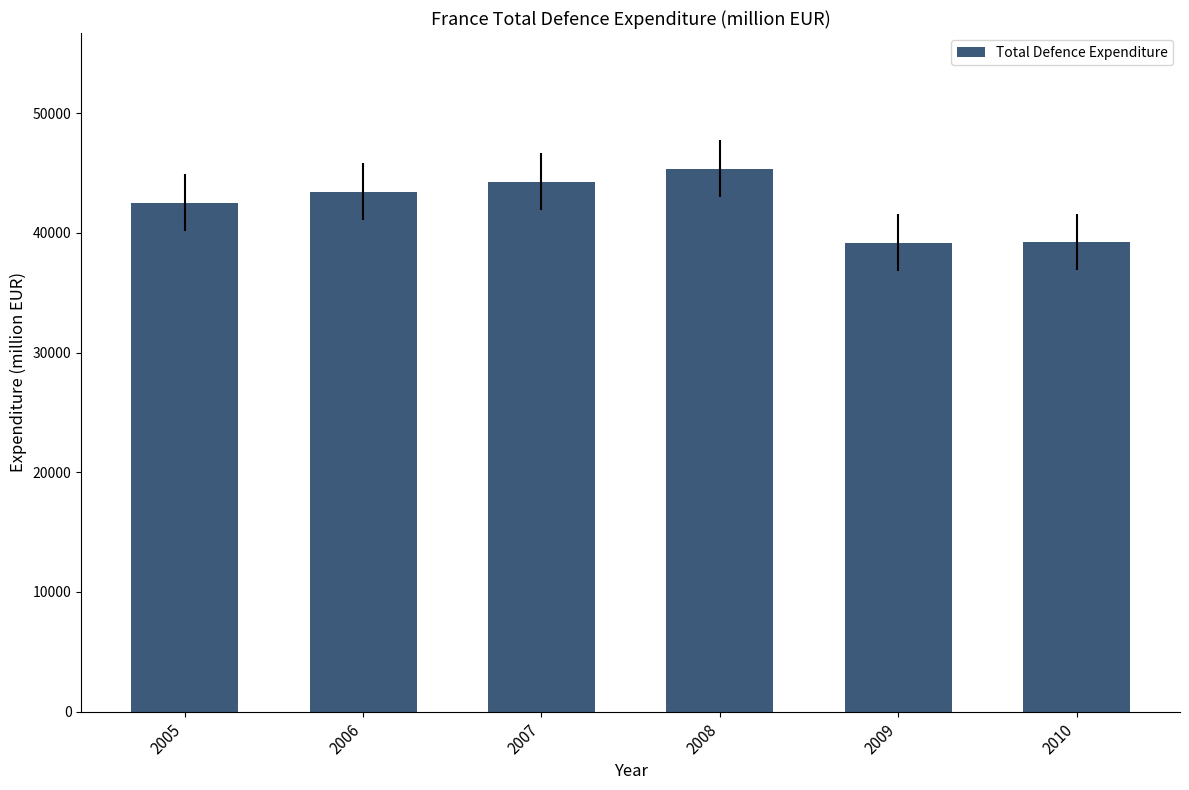

What is the maximum value shown in the chart?

45363